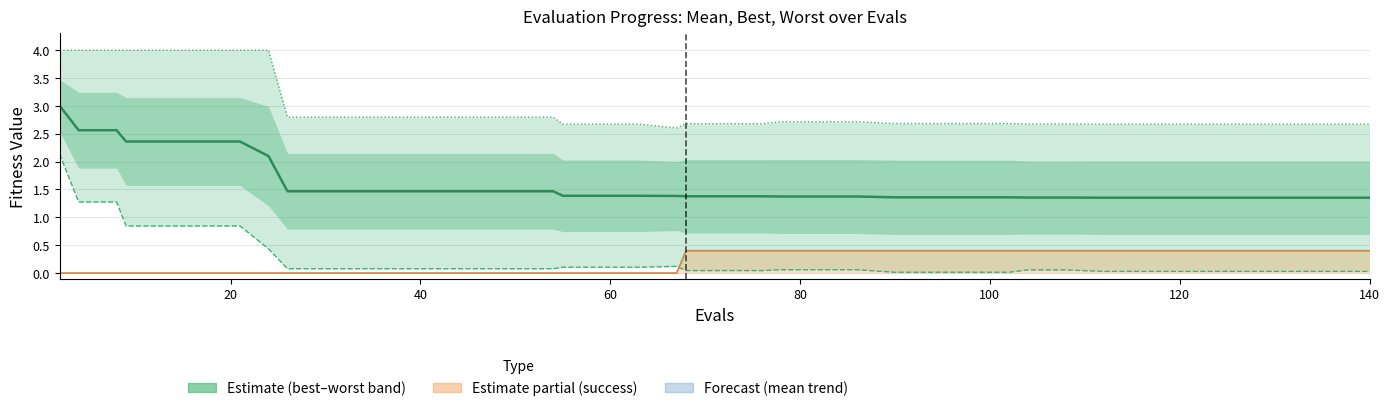

What is the difference between the maximum and minimum values in the success num line (scaled) series?

0.4